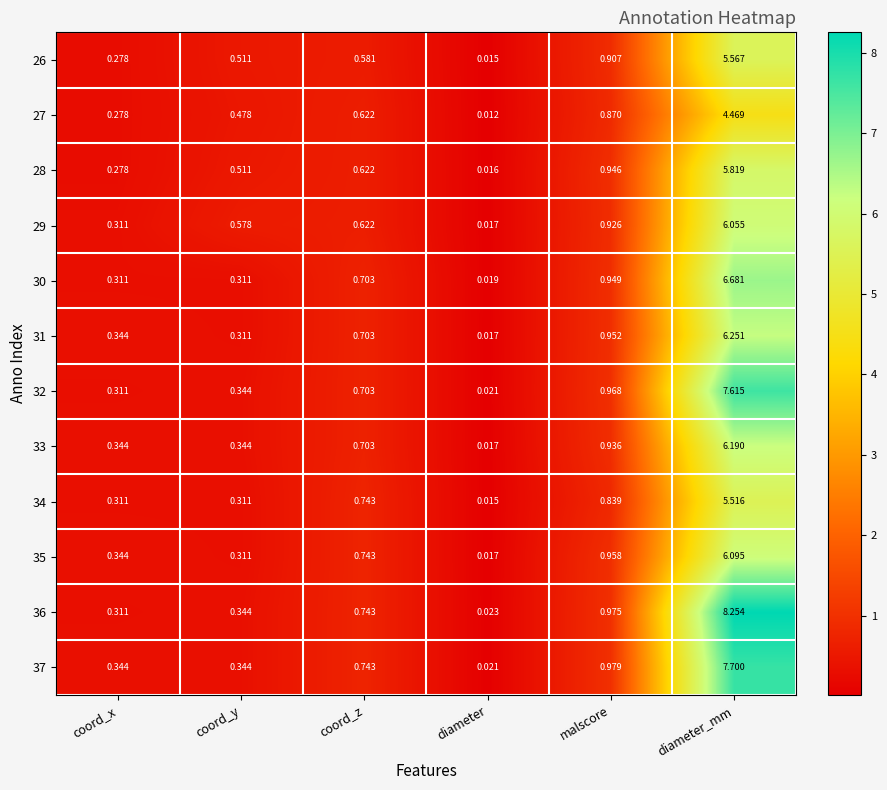

List the labels in order of 26 value, largest first.

diameter_mm, malscore, coord_z, coord_y, coord_x, diameter